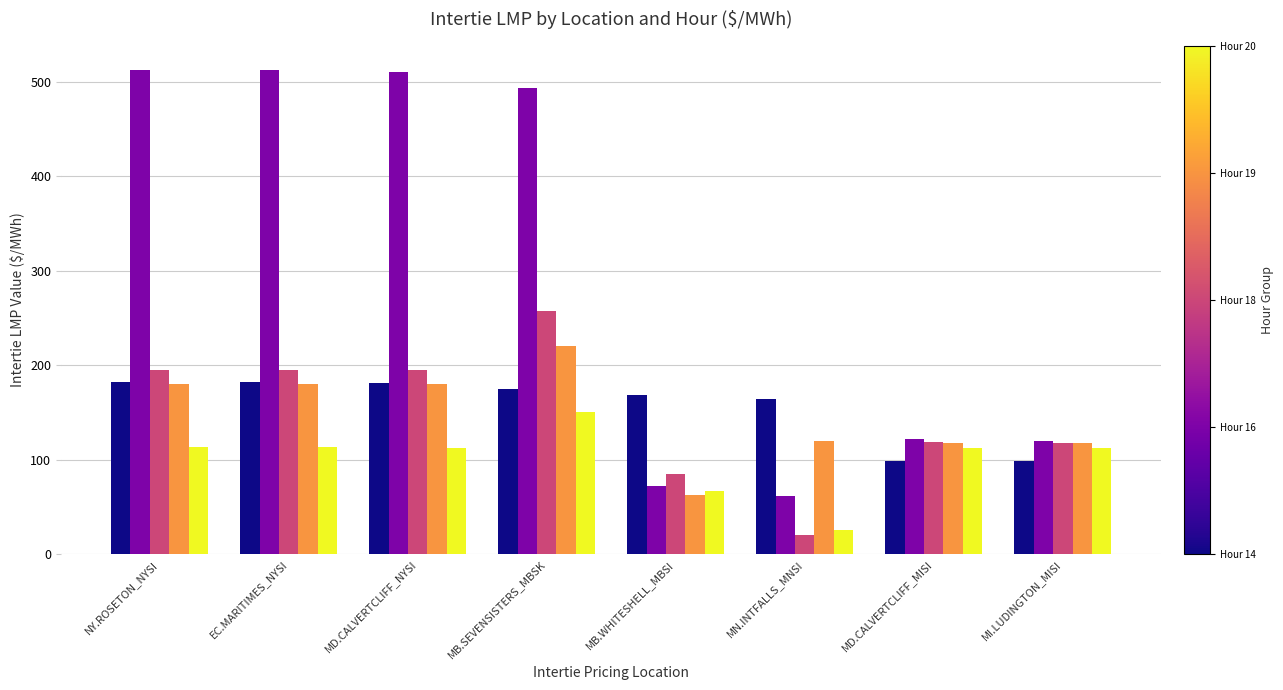

Which category has the lowest value across all series?

MN.INTFALLS_MNSI